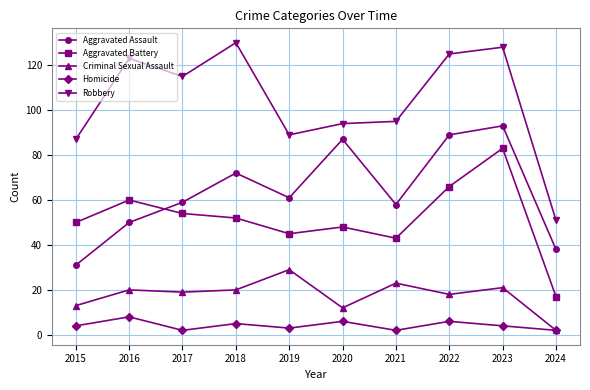

What are all the series names shown in the legend?

Aggravated Assault, Aggravated Battery, Criminal Sexual Assault, Homicide, Robbery